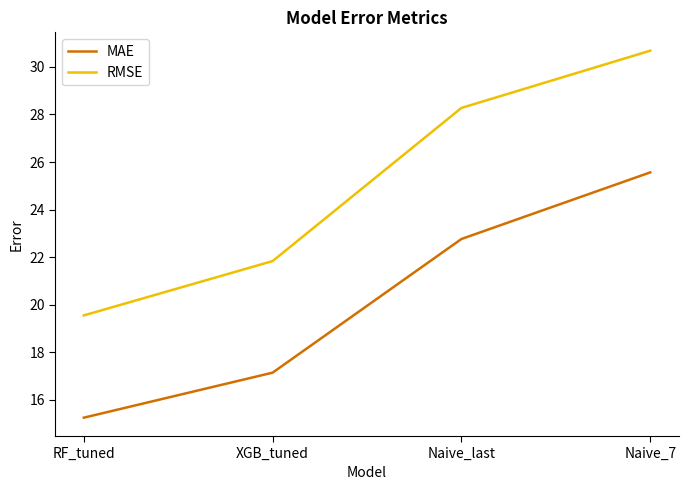

Reading right to left, extract all data points from this chart.

MAE: 25.6	22.8	17.1	15.3
RMSE: 30.7	28.3	21.8	19.6